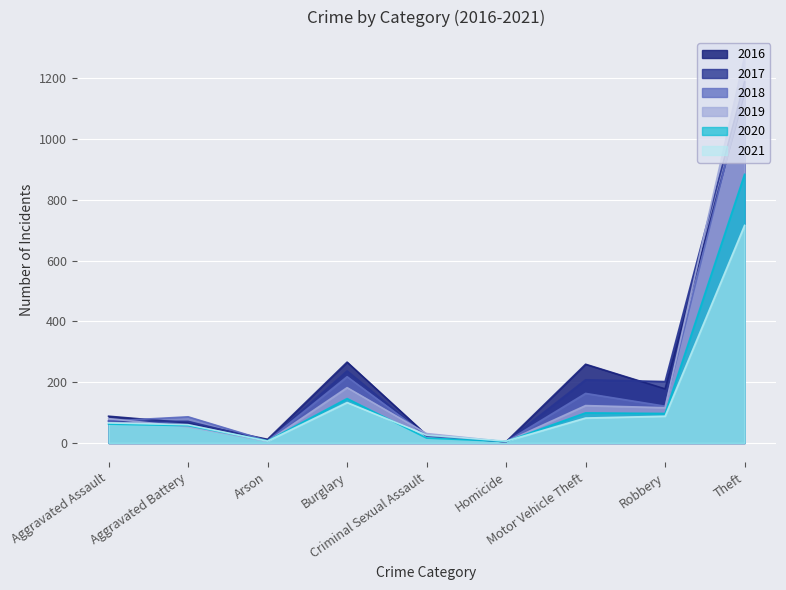

How many data points does each series have?

9